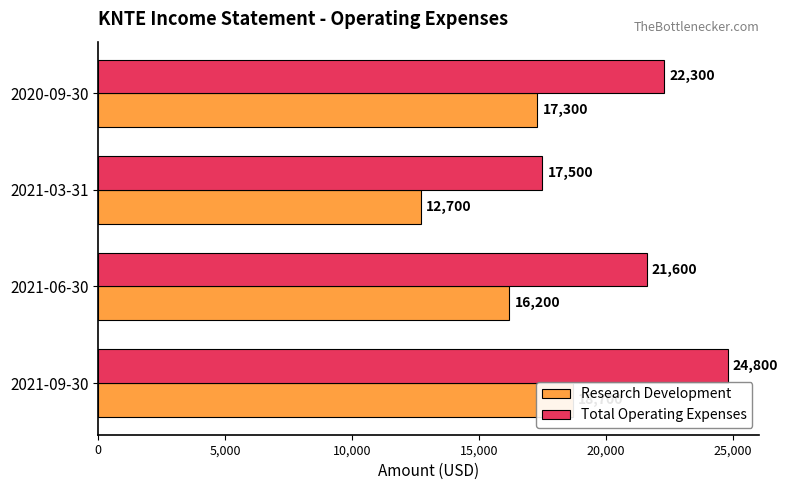

What is the sum of all Total Operating Expenses values?

86200